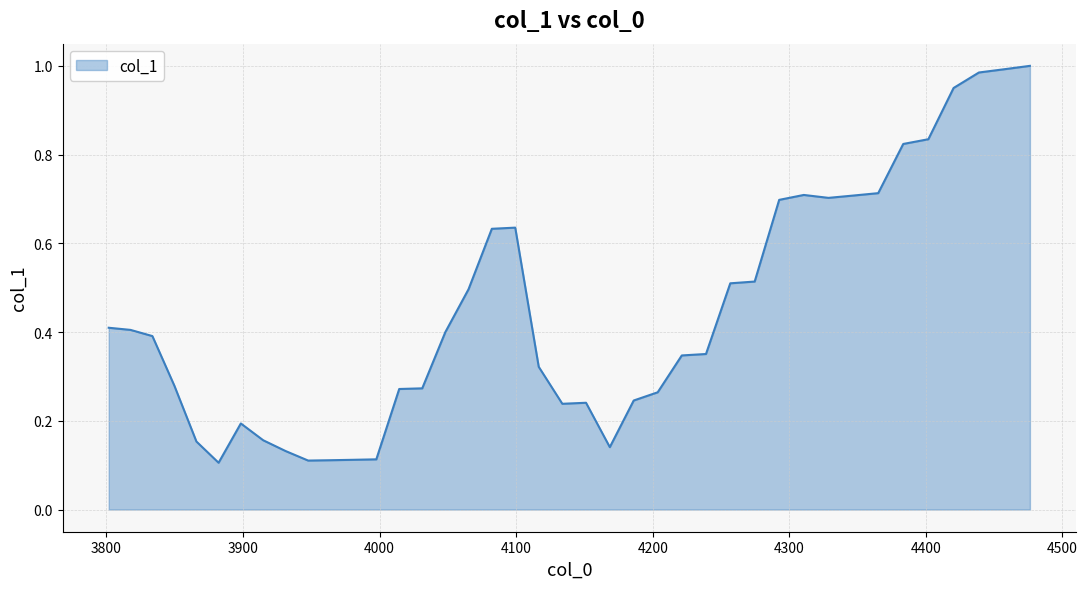

What is the difference between the maximum and minimum values?

0.9